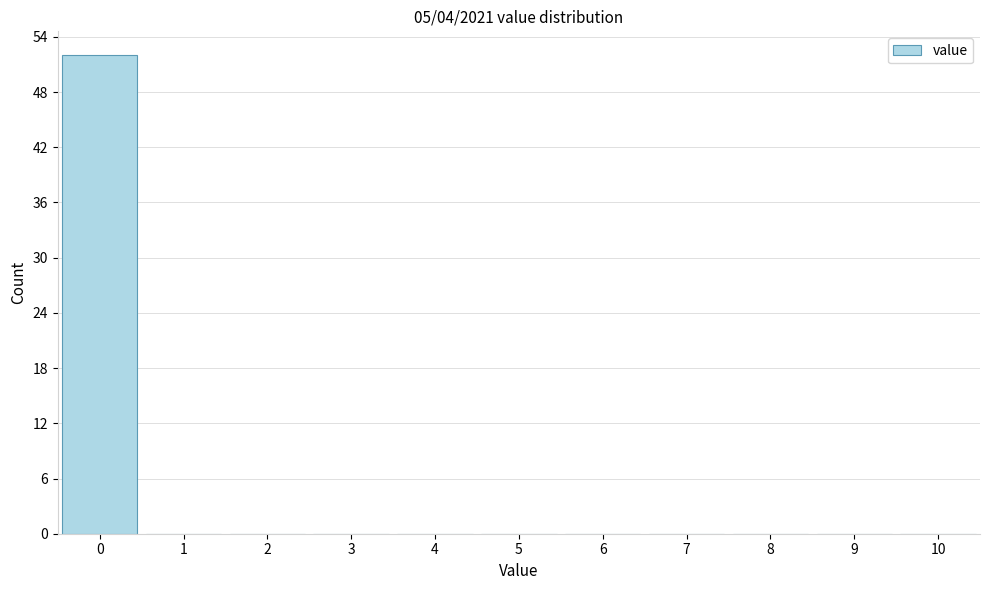

Which range on the x-axis has the tallest bar?

-0.5 to 0.5